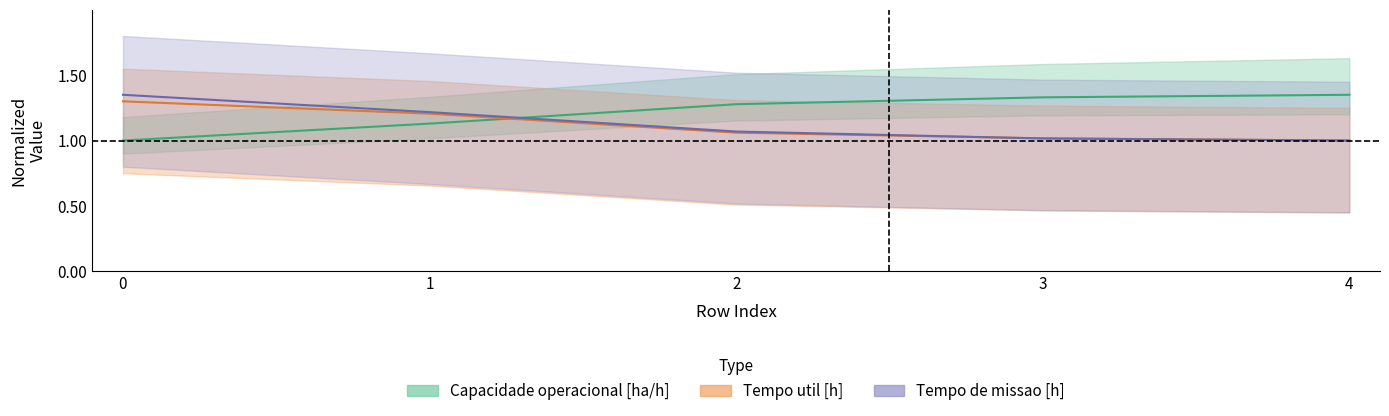

Reading left to right, list all the values displayed in this chart.

Capacidade operacional [ha/h]: 1.0	1.1	1.3	1.3	1.3
Tempo de missao [h]: 1.3	1.2	1.1	1.0	1.0
Tempo util [h]: 1.3	1.2	1.1	1.0	1.0